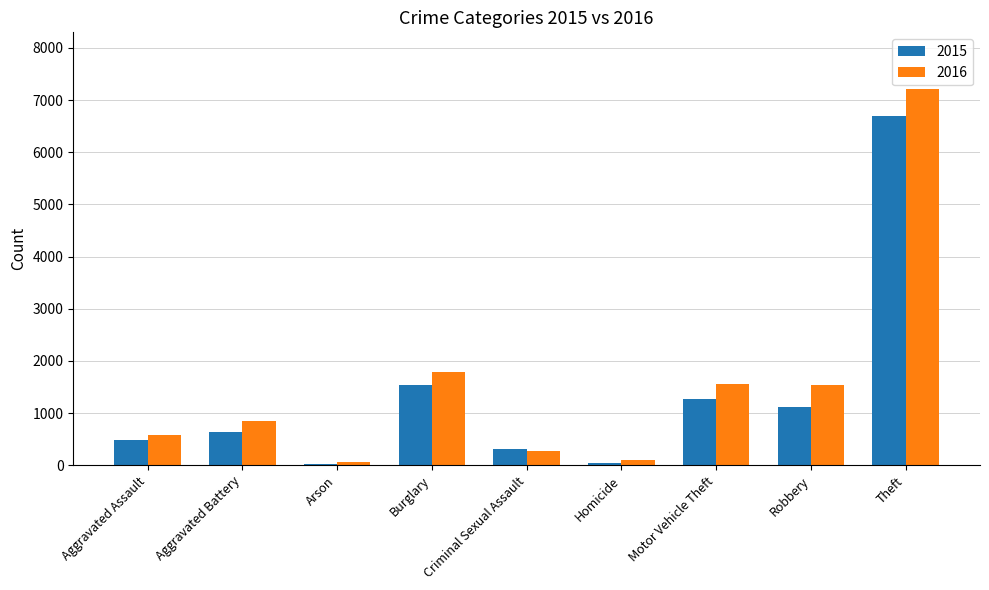

What is the difference between the second highest and minimum values in the 2015 series?

1500